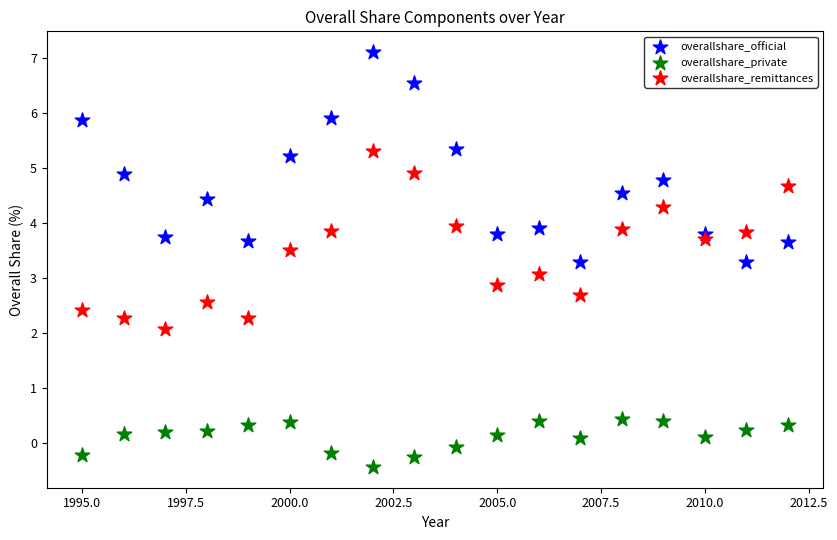

Which series contains the highest Y value?

overallshare_official